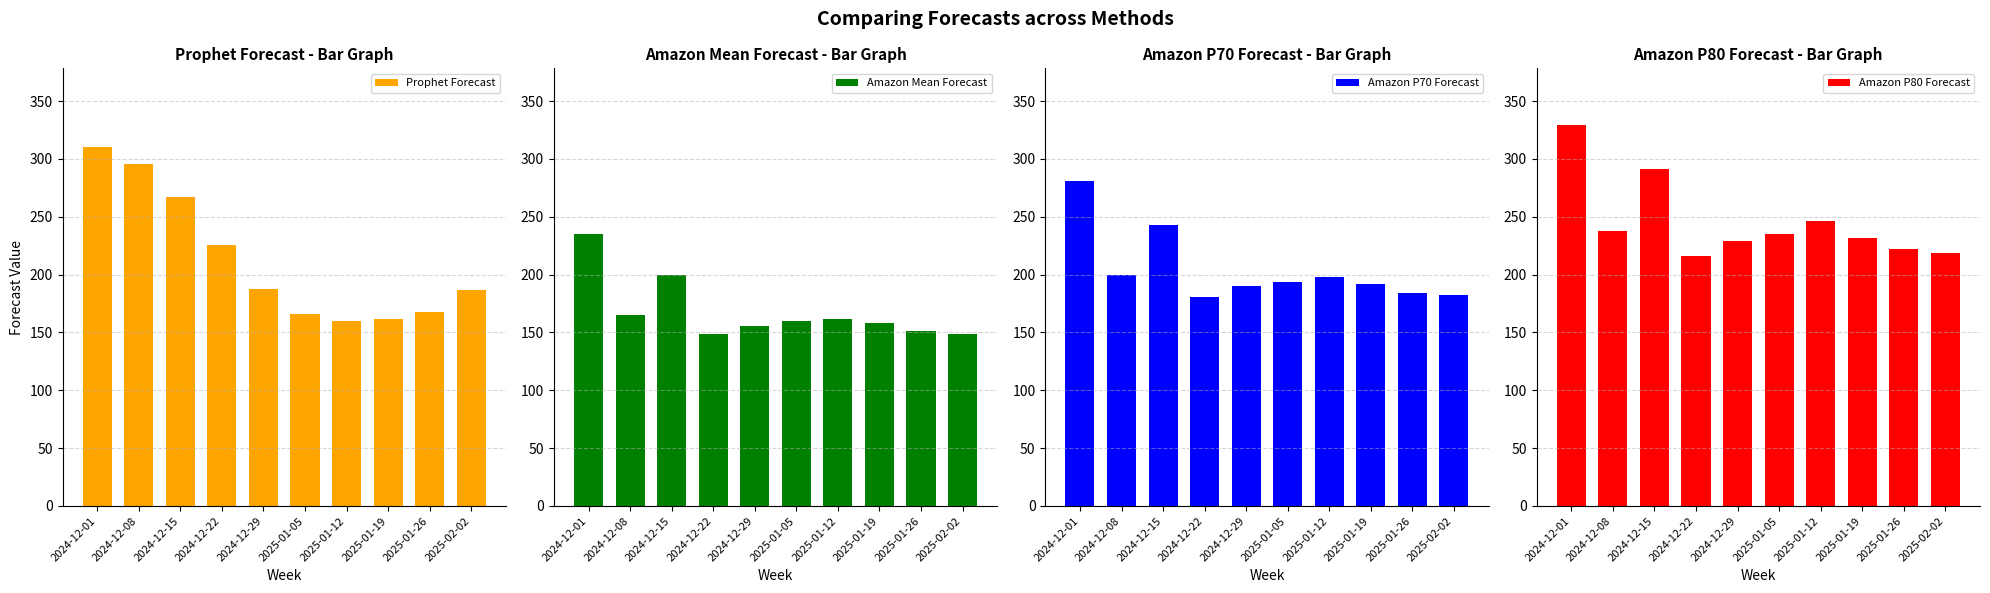

Is the value of Amazon Mean Forecast at 2024-12-22 greater than the value of Amazon P80 Forecast at 2024-12-08?

No